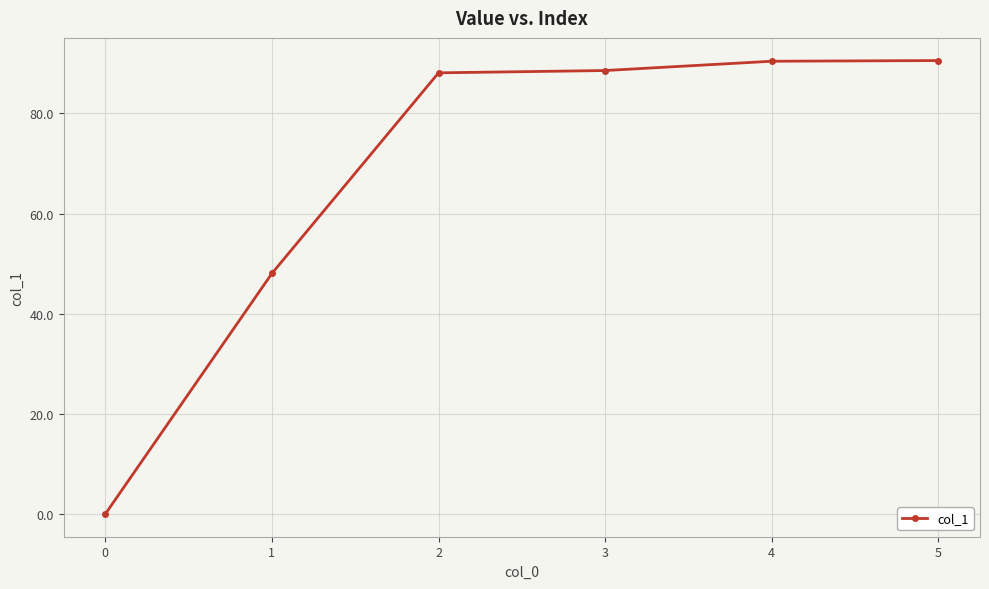

What is the sum of the values at 0 and 3?

88.6